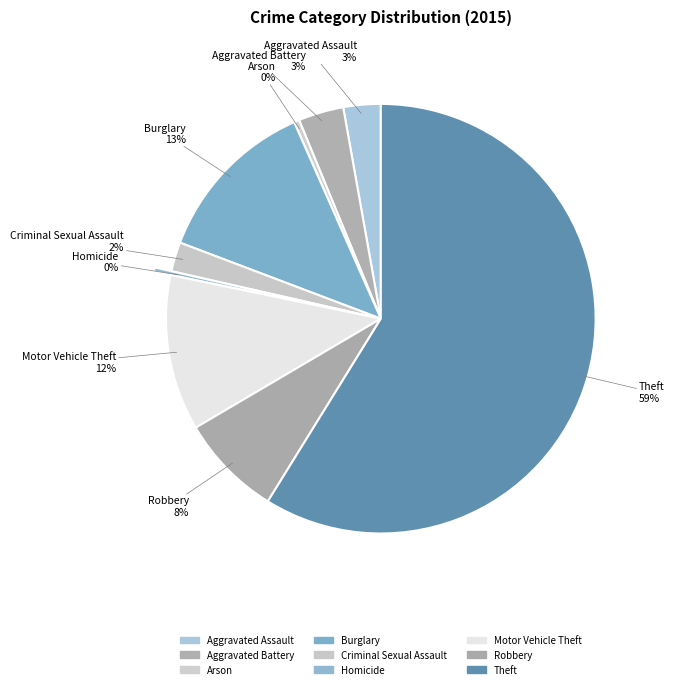

True or false: Aggravated Battery accounts for 3% of the total.

True